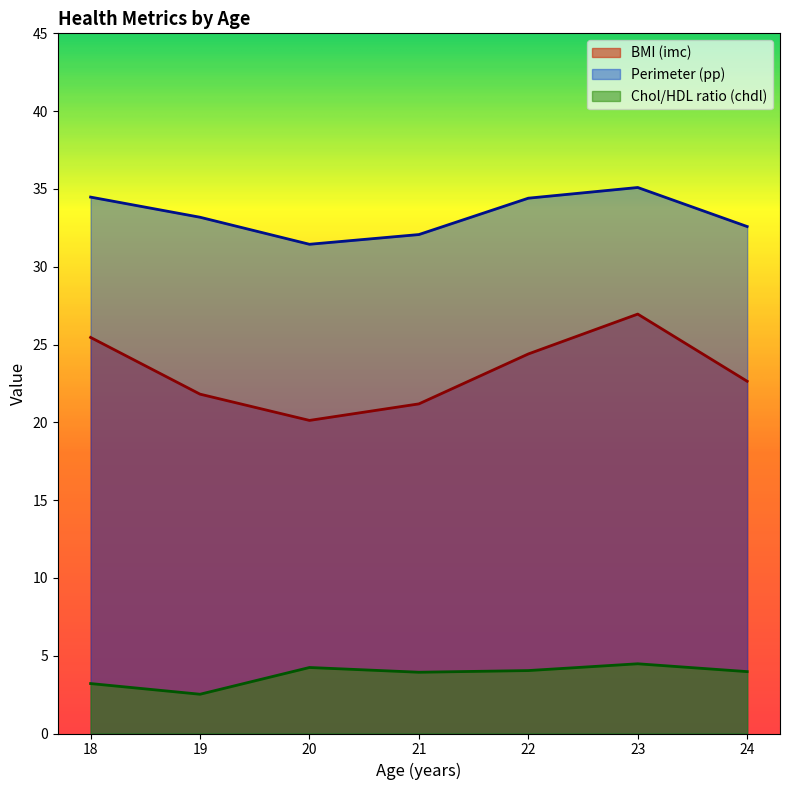

At which category does pp reach its first local peak?

18